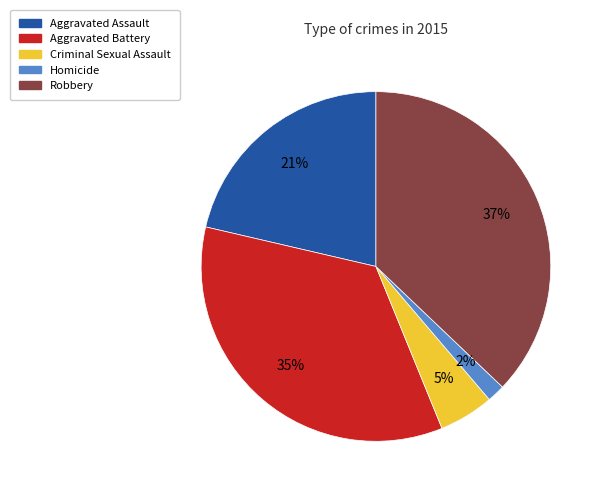

How many slices are in this pie chart?

5